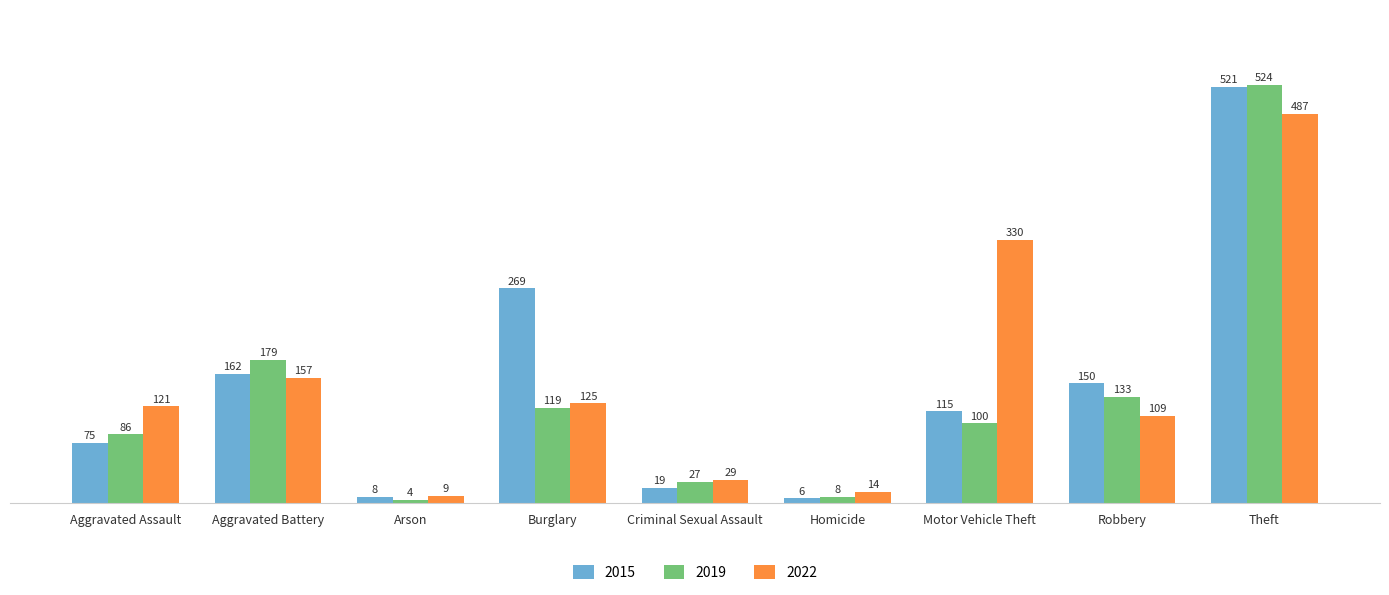

Is it true that 2015 equals 243 at Robbery?

False